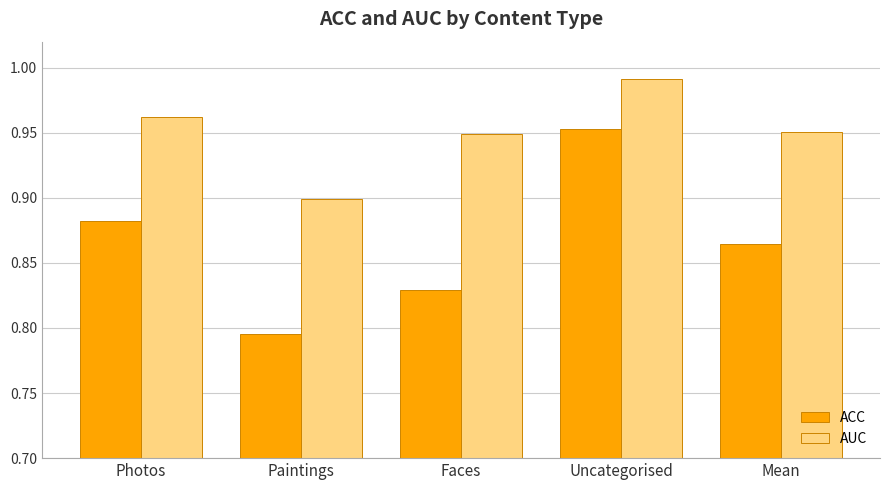

What are all the series names shown in the legend?

ACC, AUC